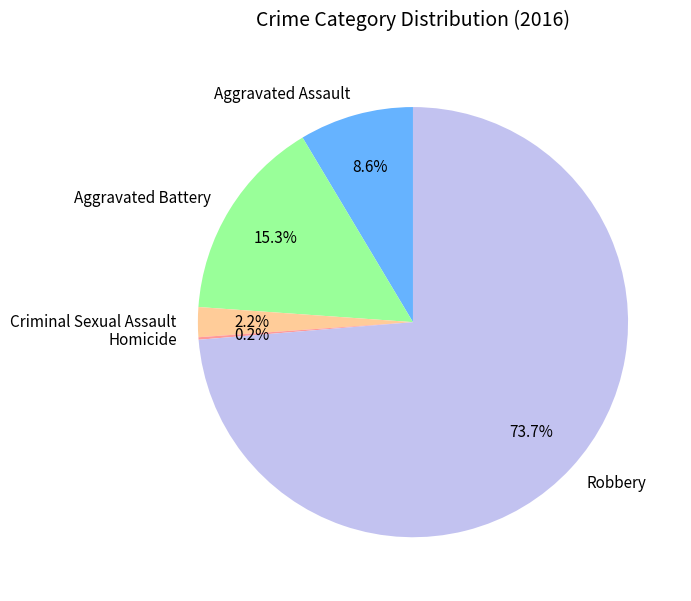

Does Criminal Sexual Assault account for over 50% of the chart?

No